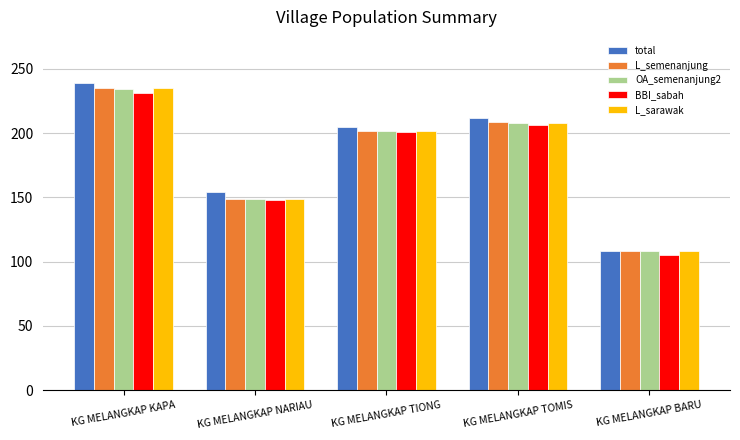

What is the total value across all series at KG MELANGKAP NARIAU?

749